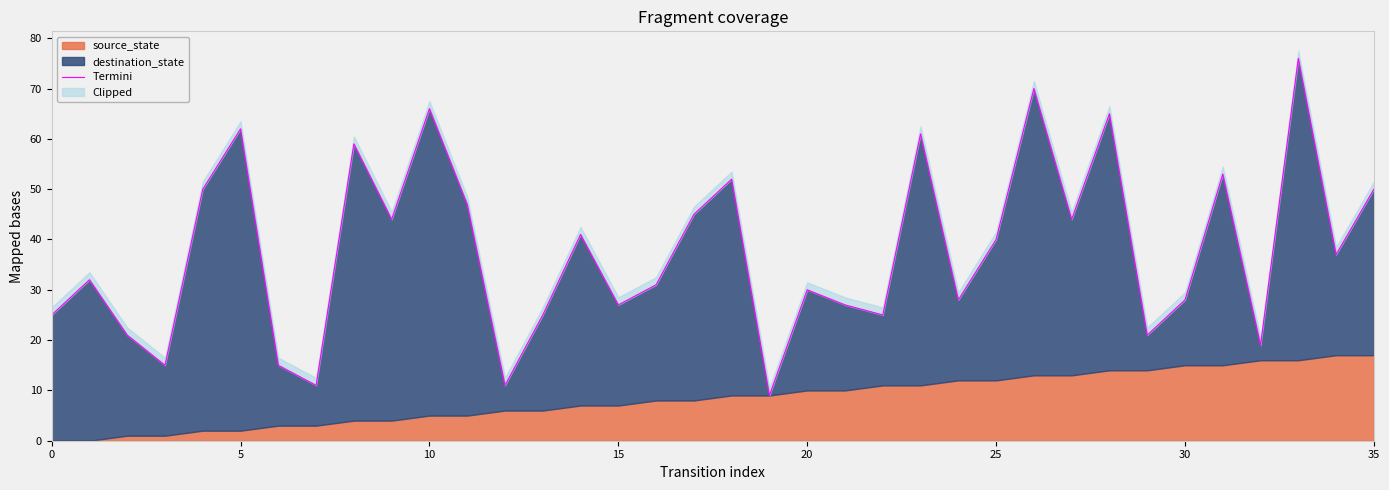

What is the value of the 13th point from the left?

11